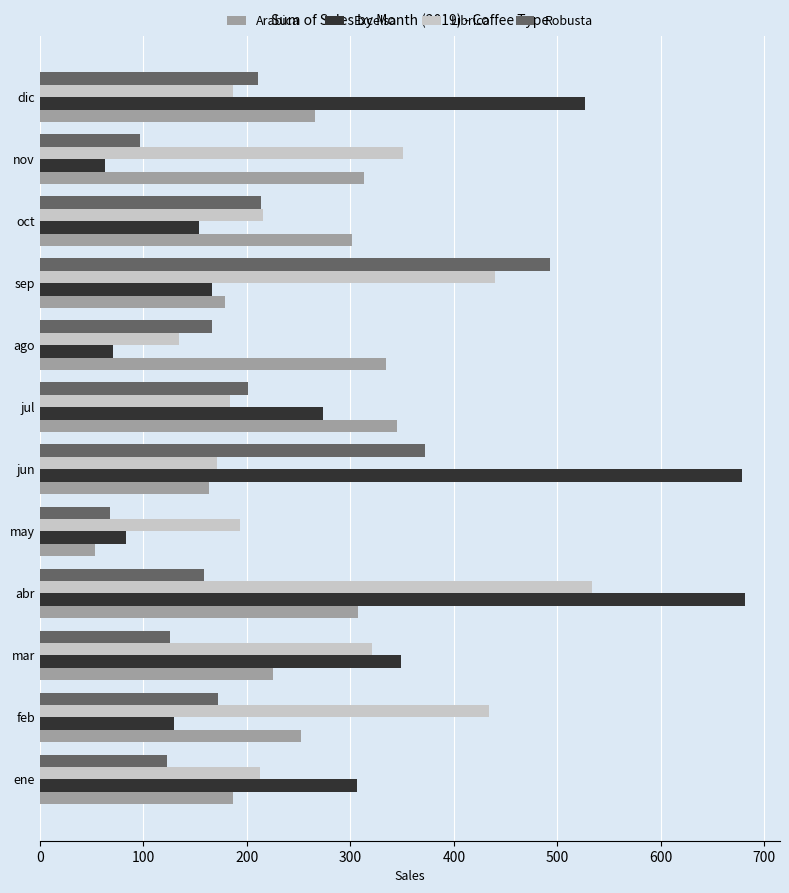

Between ene and nov, which series saw the biggest shift?

Excelsa